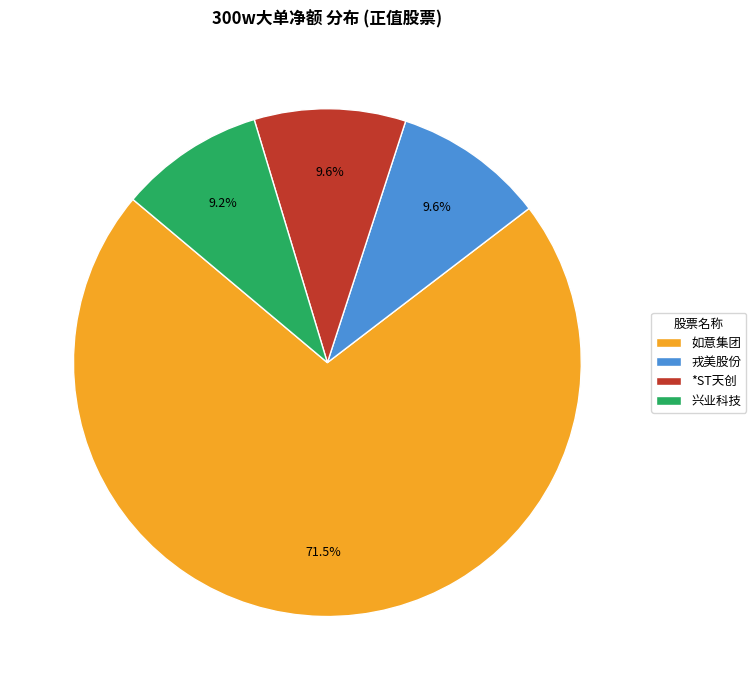

Is the sum of *ST天创 and 如意集团 greater than half?

Yes